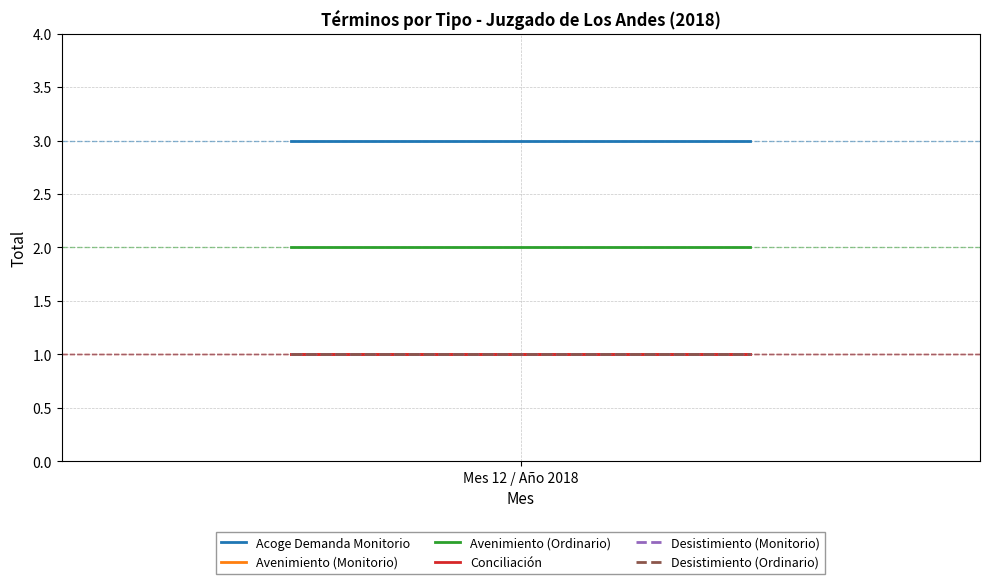

Reading left to right, transcribe all the data shown in this chart.

Acoge Demanda Monitorio: 3	3	3
Avenimiento (Monitorio): 1	1	1
Avenimiento (Ordinario): 2	2	2
Conciliación: 1	1	1
Desistimiento (Monitorio): 1	1	1
Desistimiento (Ordinario): 1	1	1